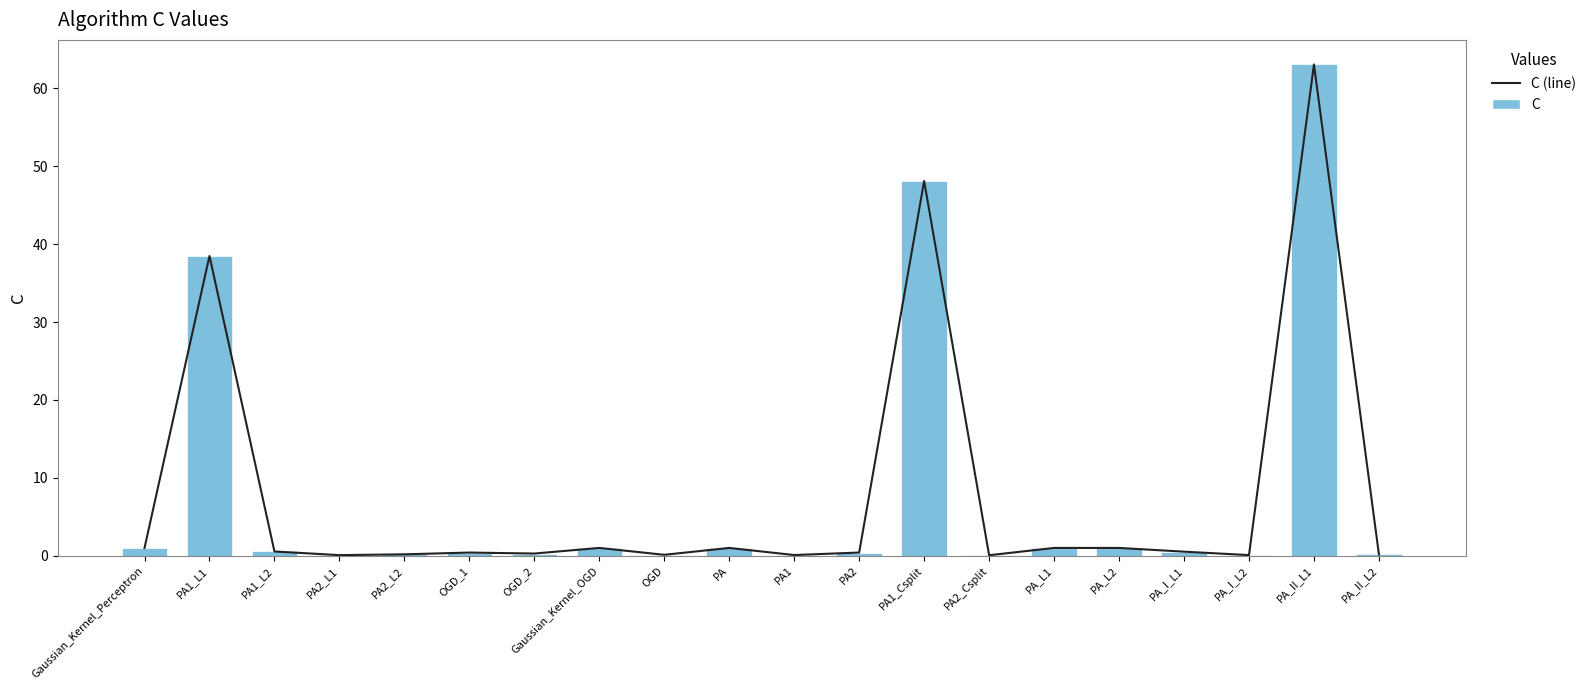

What is the highest value of the C series?

63.1